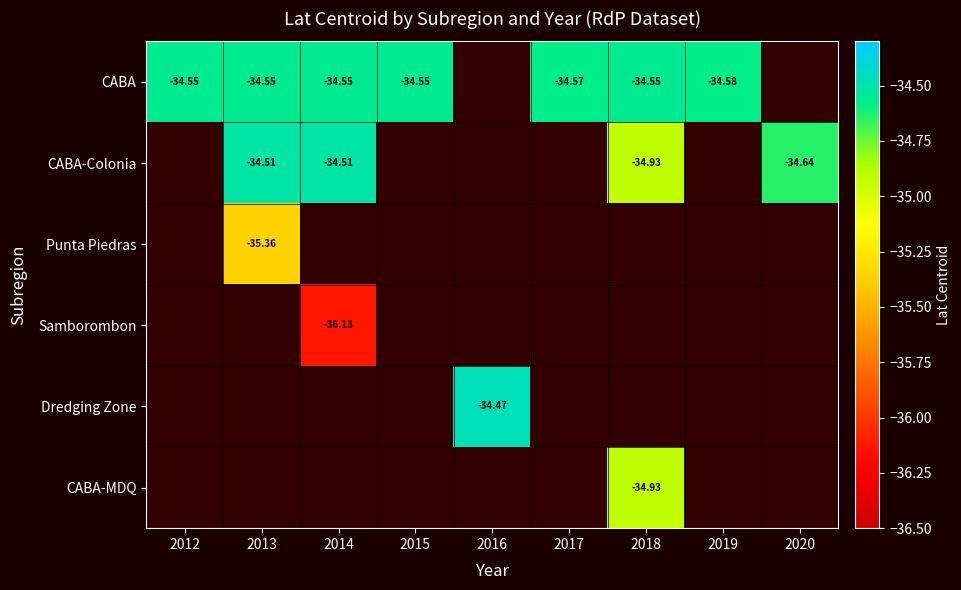

Is the value of CABA at 2014 greater than the value of CABA-MDQ at 2018?

Yes